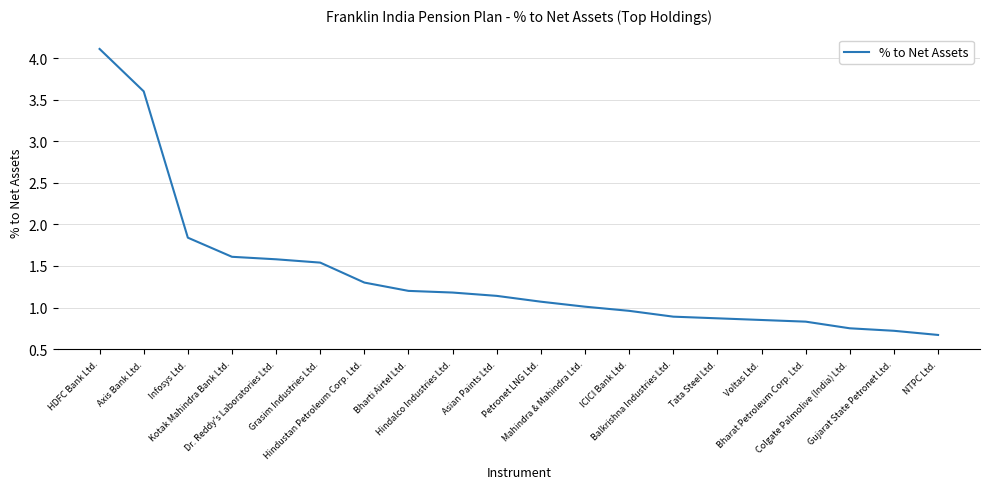

What is the difference between the maximum and minimum values?

3.4